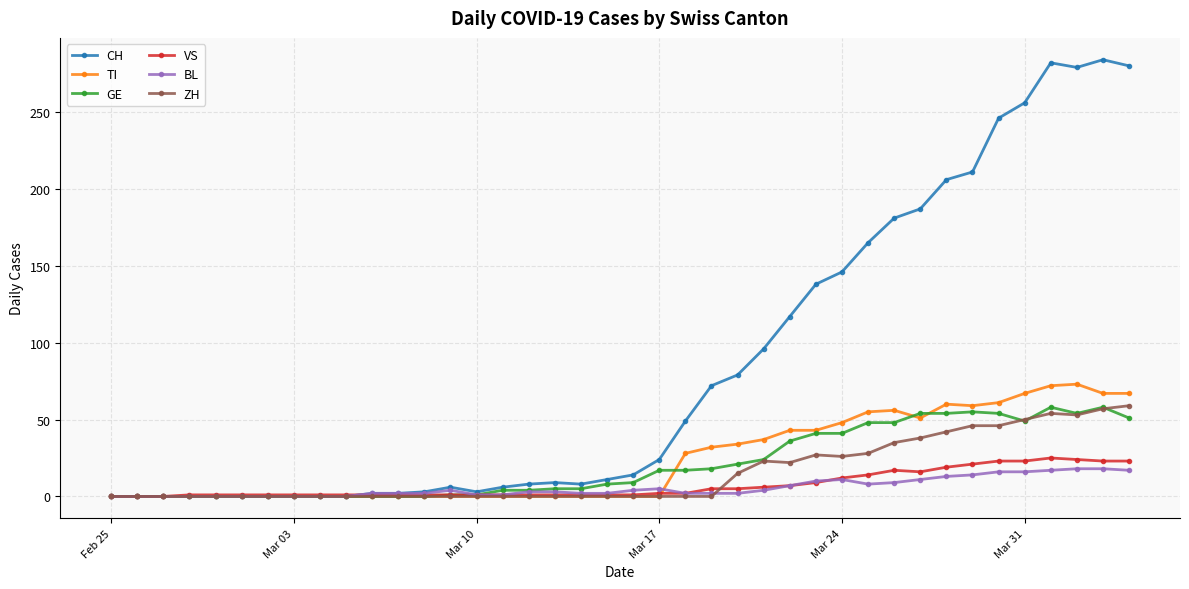

What is the highest value of the TI series?

73